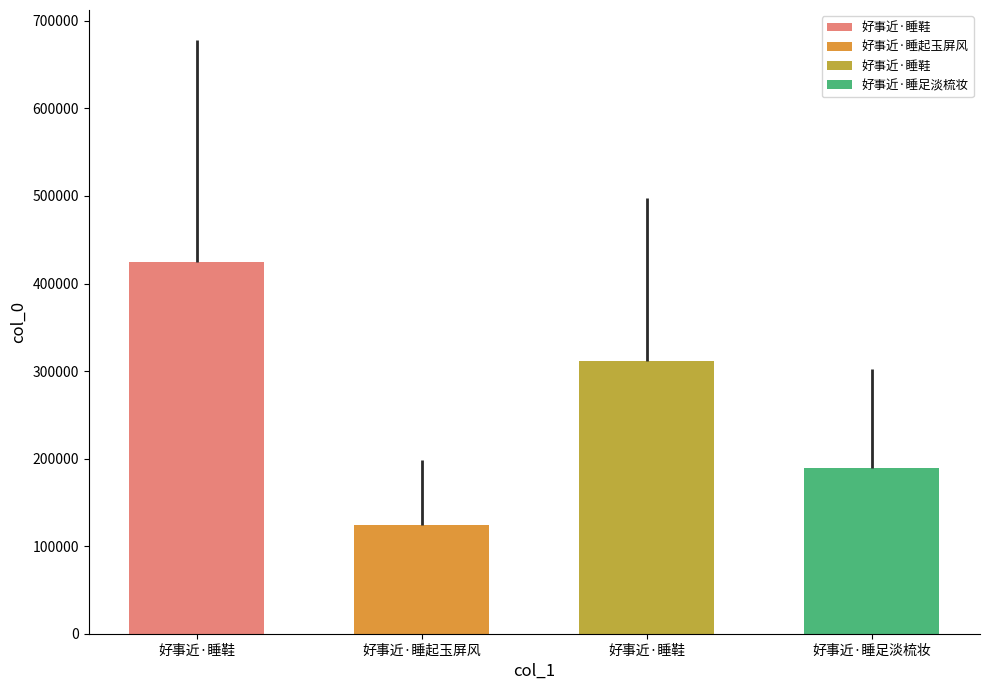

List the labels in order of value, smallest first.

好事近·睡起玉屏风, 好事近·睡足淡梳妆, 好事近·睡鞋, 好事近·睡鞋